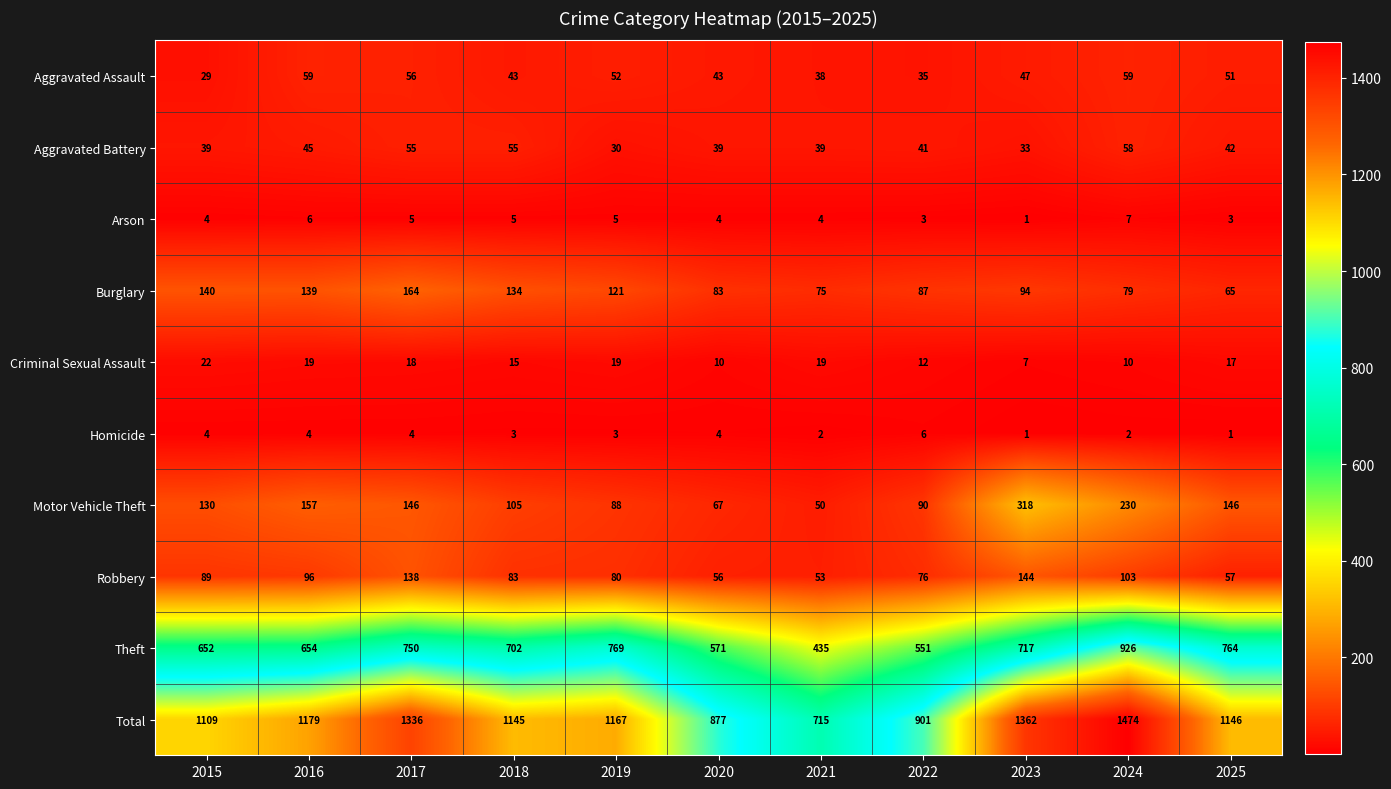

Is the value of Arson at 2023 greater than the value of Aggravated Assault at 2015?

No